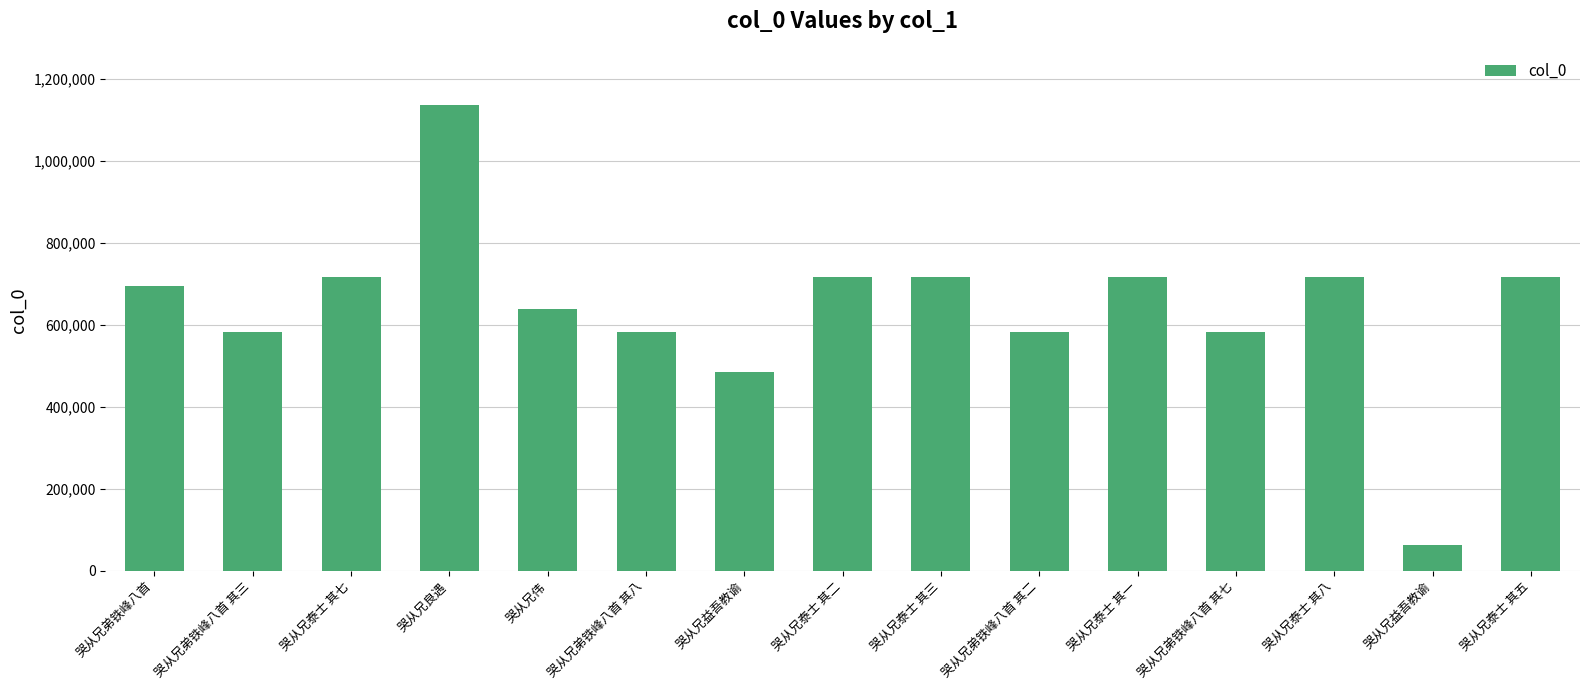

Count the number of categories in the chart.

15